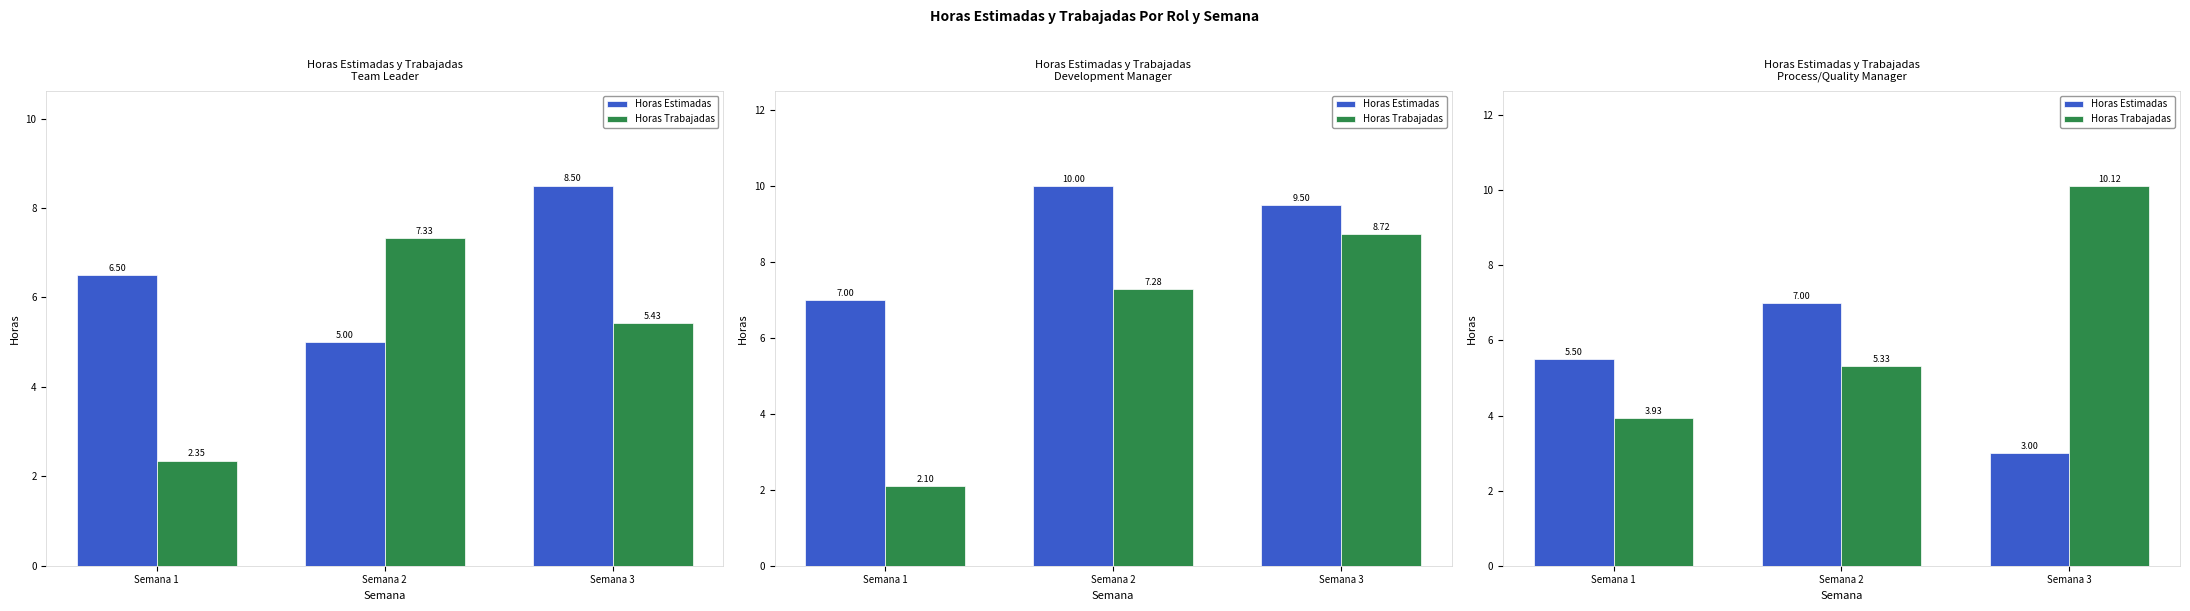

What is the difference between the second highest and minimum values in the Horas Trabajadas series?

1.4